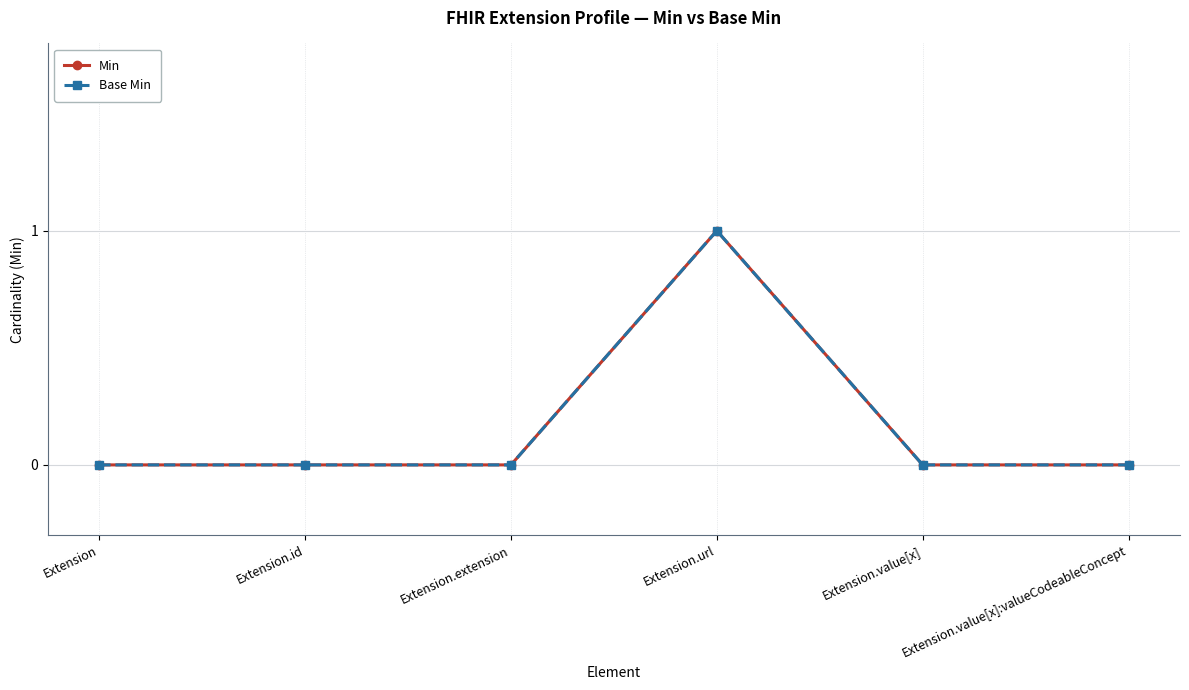

What is the sum of all Min values?

1